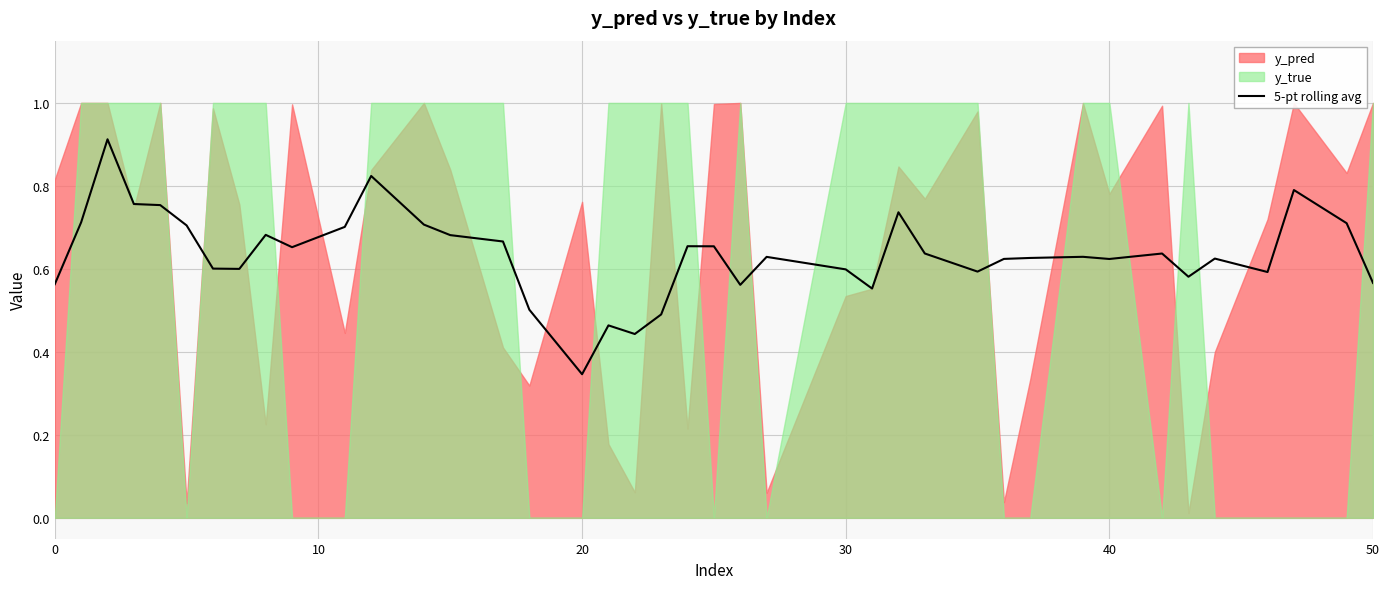

What is the difference between the maximum and minimum values?

0.6